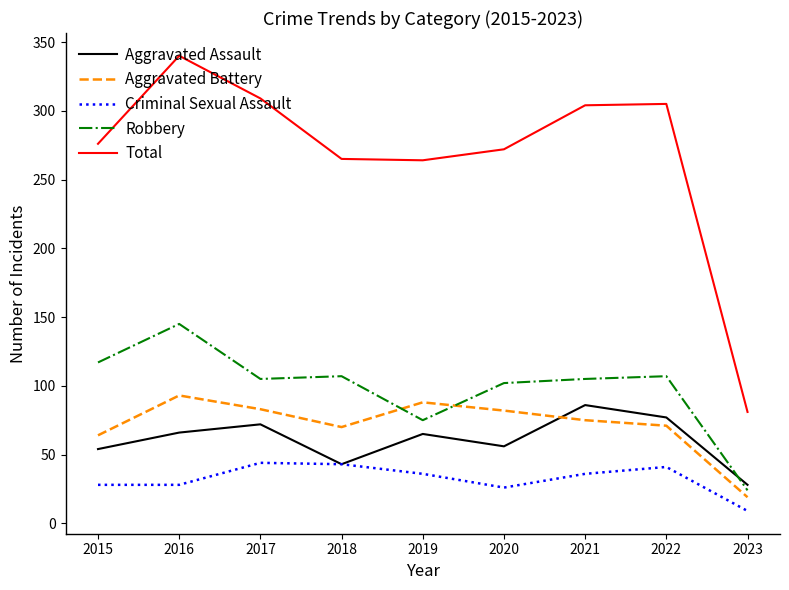

Count the number of data series in this chart.

5